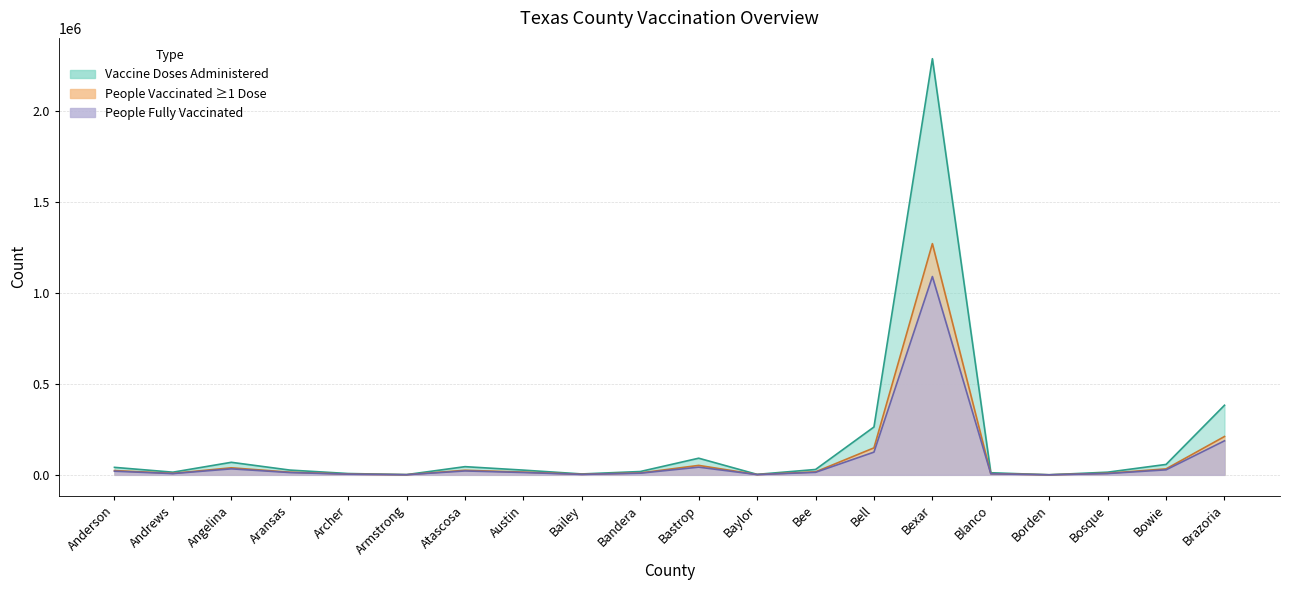

Rank the series at Aransas from highest to lowest value.

Vaccine Doses Administered, People Vaccinated with at least One Dose, People Fully Vaccinated